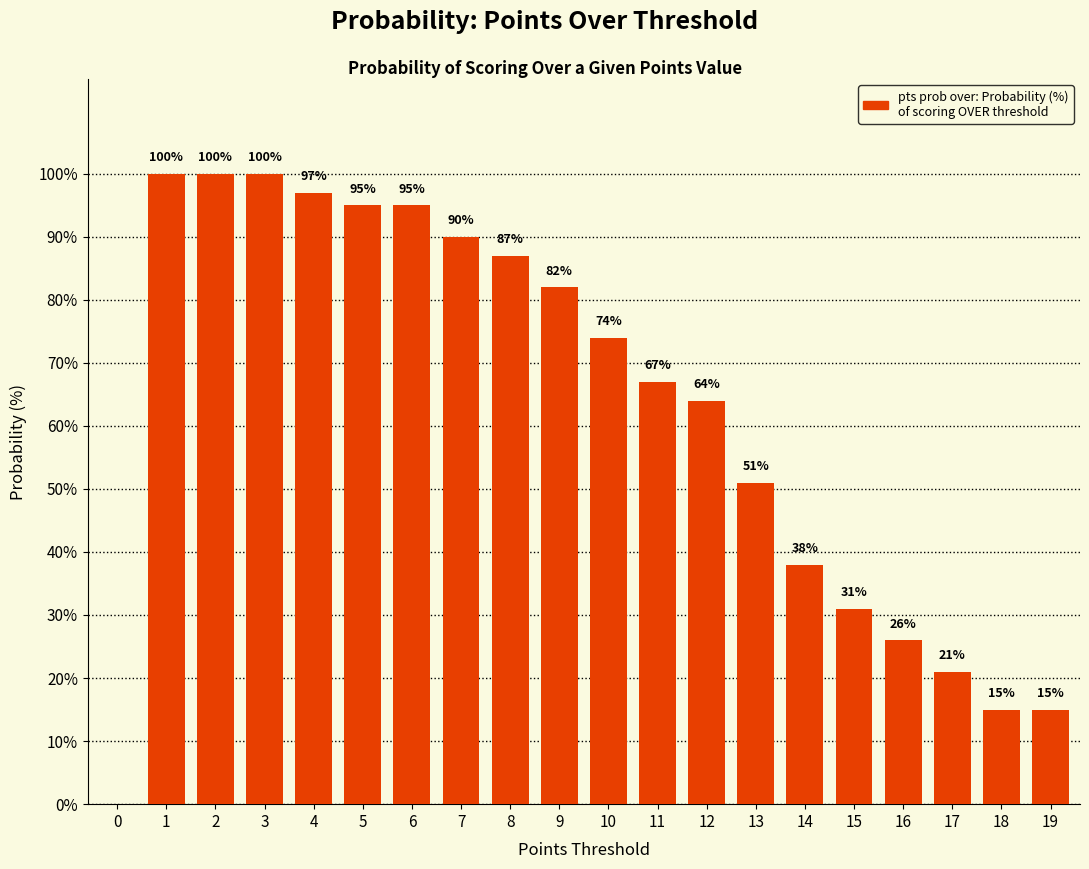

What is the approximate value at 11, to the nearest 50?

50